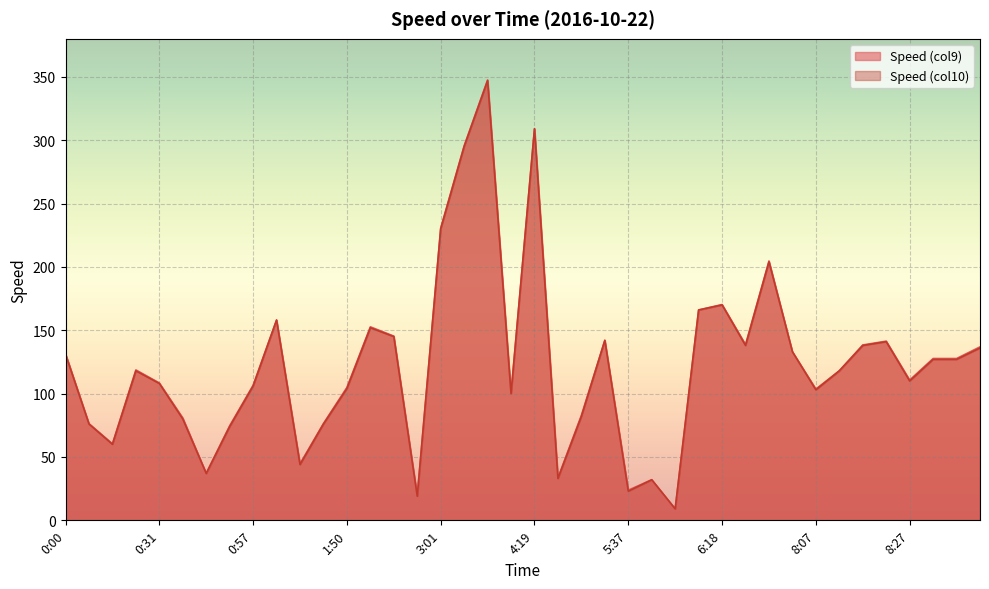

What is the label of the 31st point from the left?

6:24